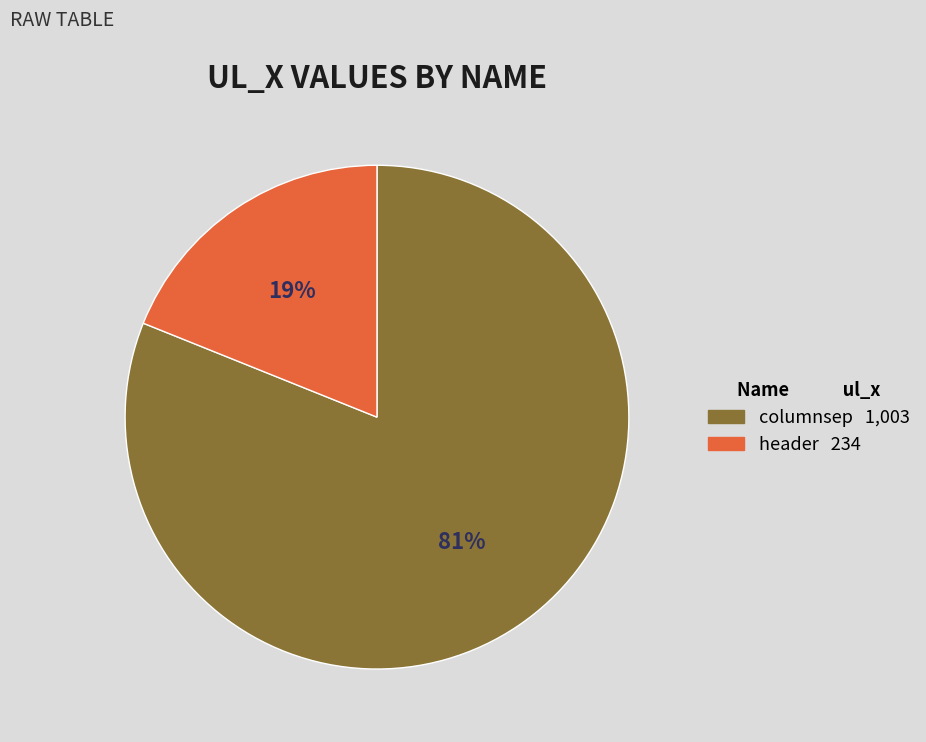

Do header and columnsep together represent more than half of the pie?

Yes